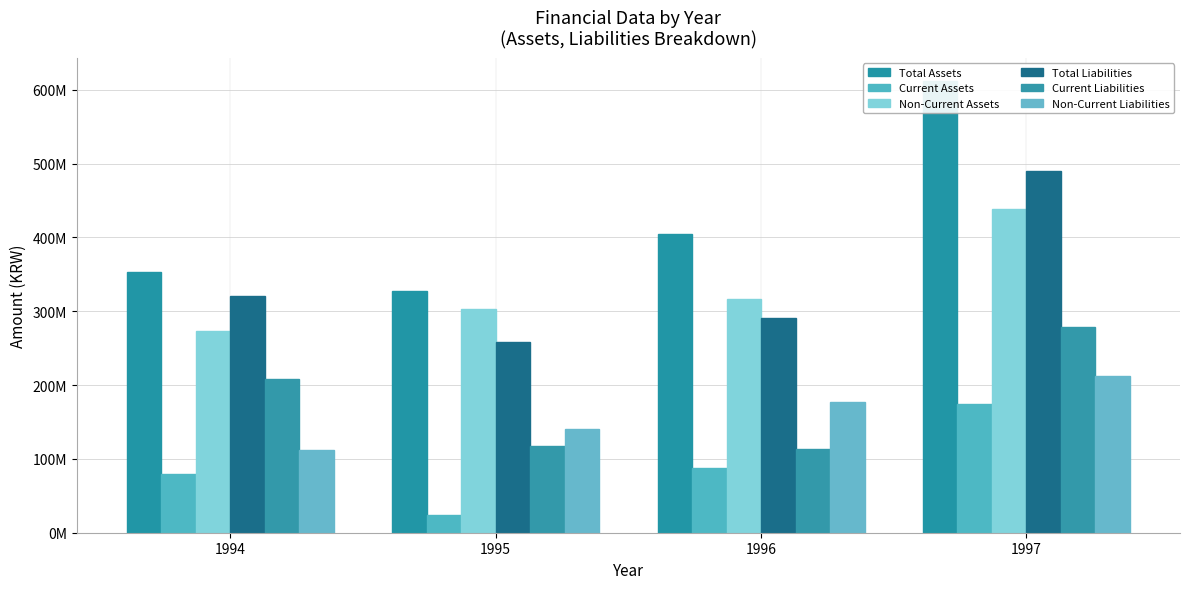

At which label is Current Assets closest to 99048628?

1996